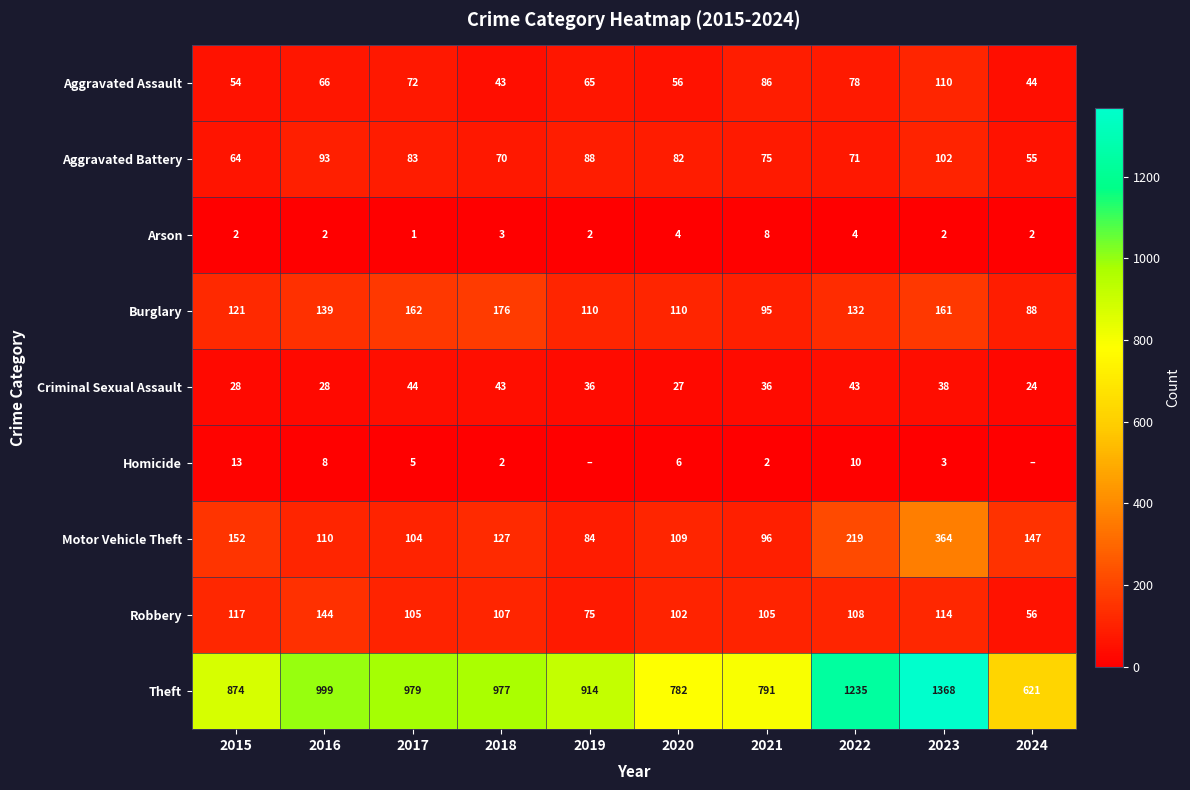

What is the total value across all series at 2016?

1589